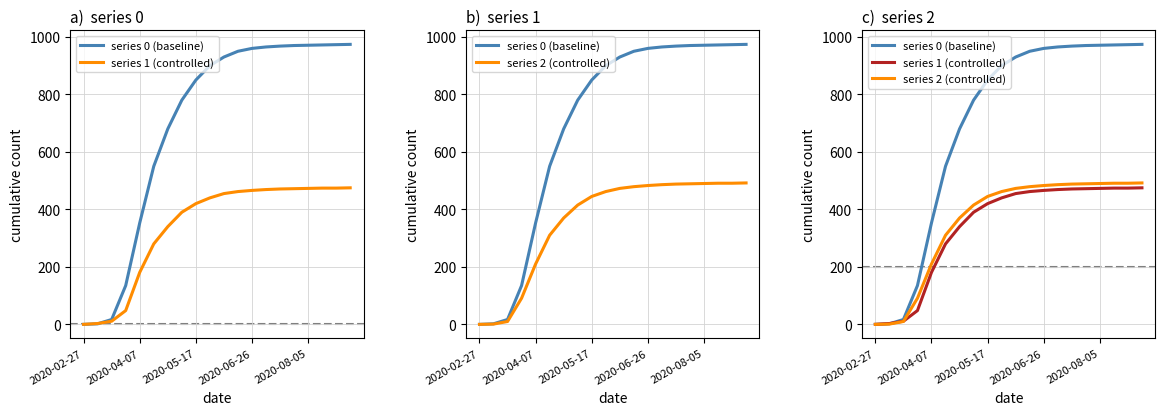

Which series has the largest total across all categories?

series 0 (baseline)